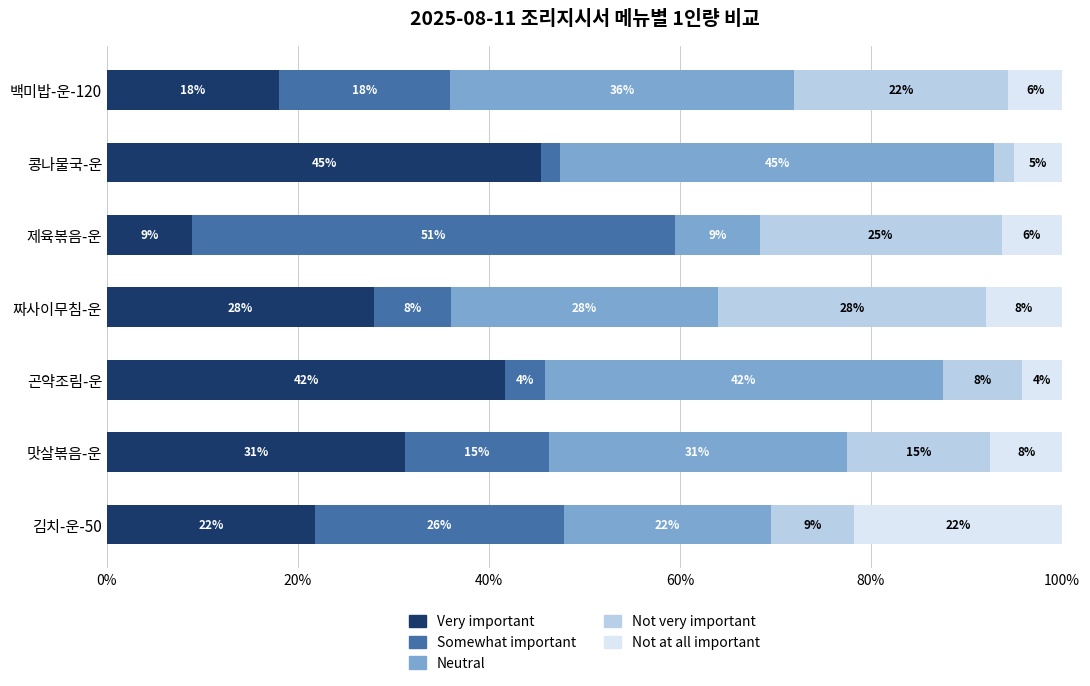

Reading left to right, transcribe all the data shown in this chart.

Very important: 18.0	45.5	8.9	28.0	41.7	31.2	21.7
Somewhat important: 18.0	2.0	50.6	8.0	4.2	15.0	26.1
Neutral: 36.0	45.5	8.9	28.0	41.7	31.2	21.7
Not very important: 22.5	2.0	25.3	28.0	8.3	15.0	8.7
Not at all important: 5.6	5.1	6.3	8.0	4.2	7.5	21.7